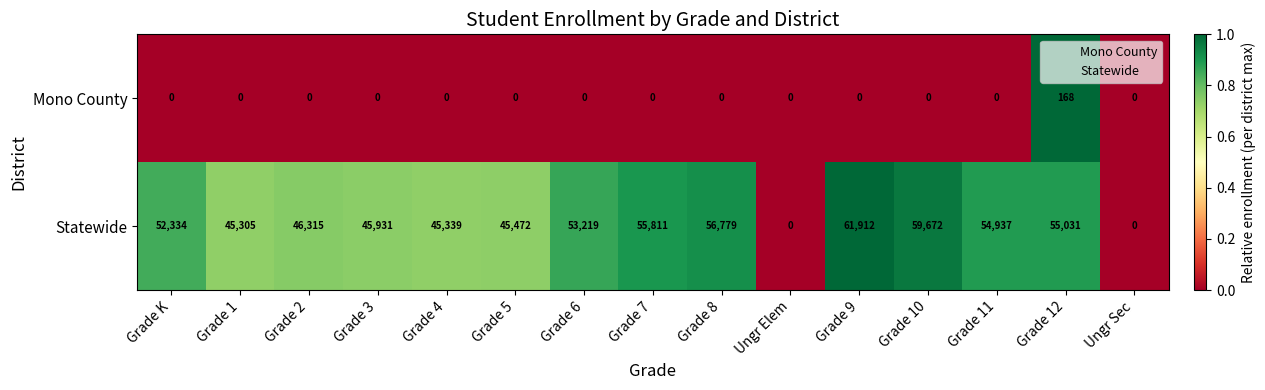

How many values in Statewide are above zero?

13